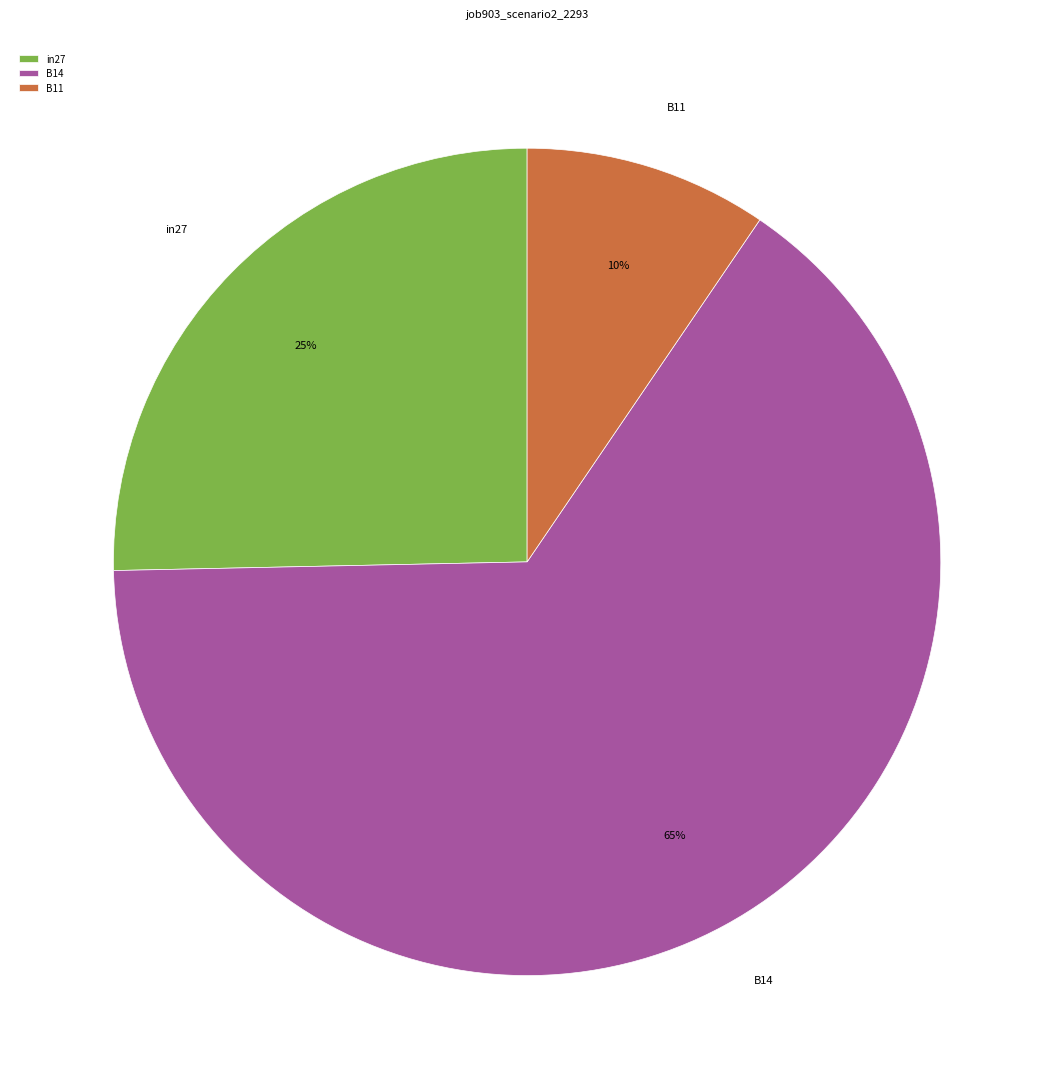

How many segments does this pie chart have?

3